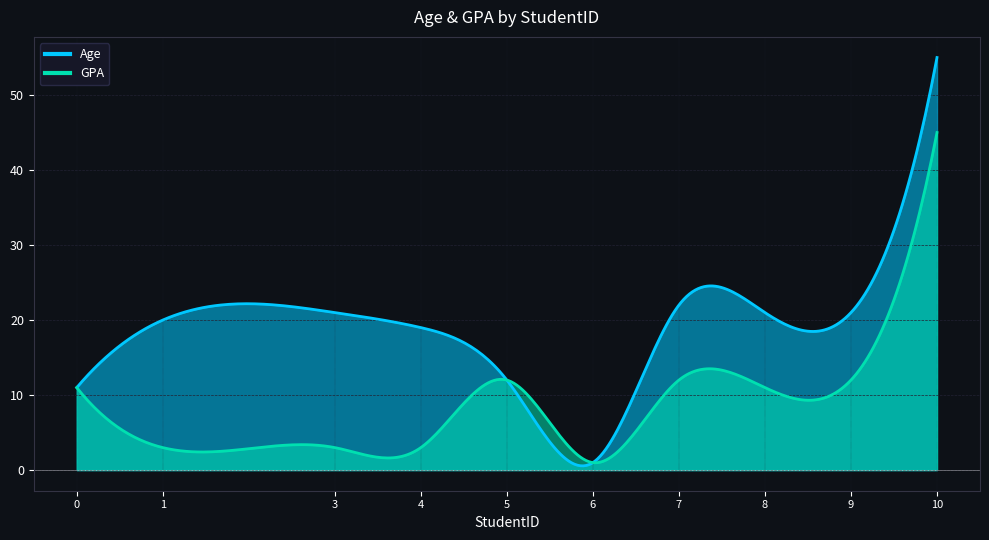

At 1, list the series in order from largest to smallest.

Age, GPA